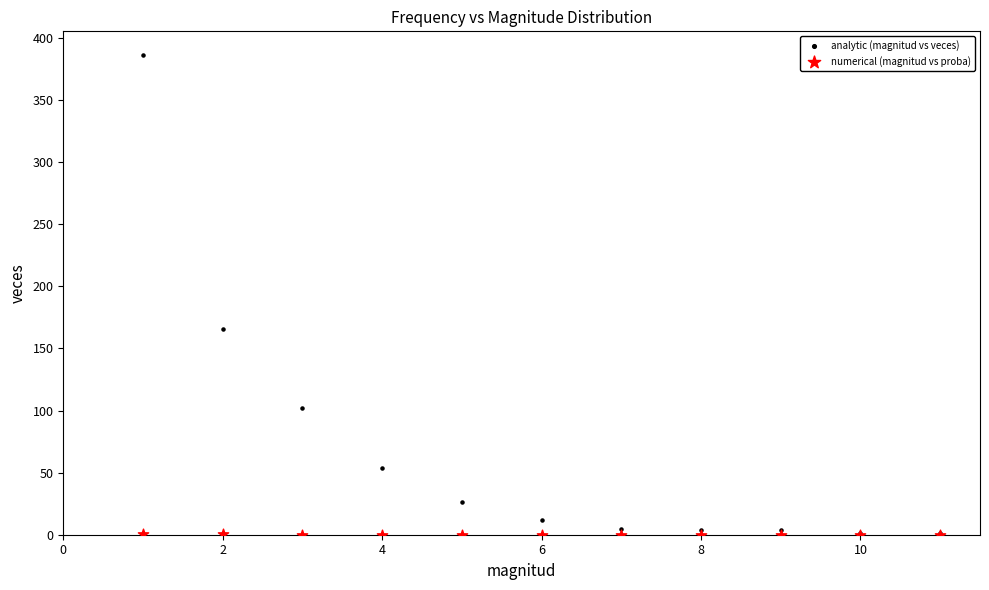

Which series has the widest spread of Y values?

analytic (magnitud vs veces)